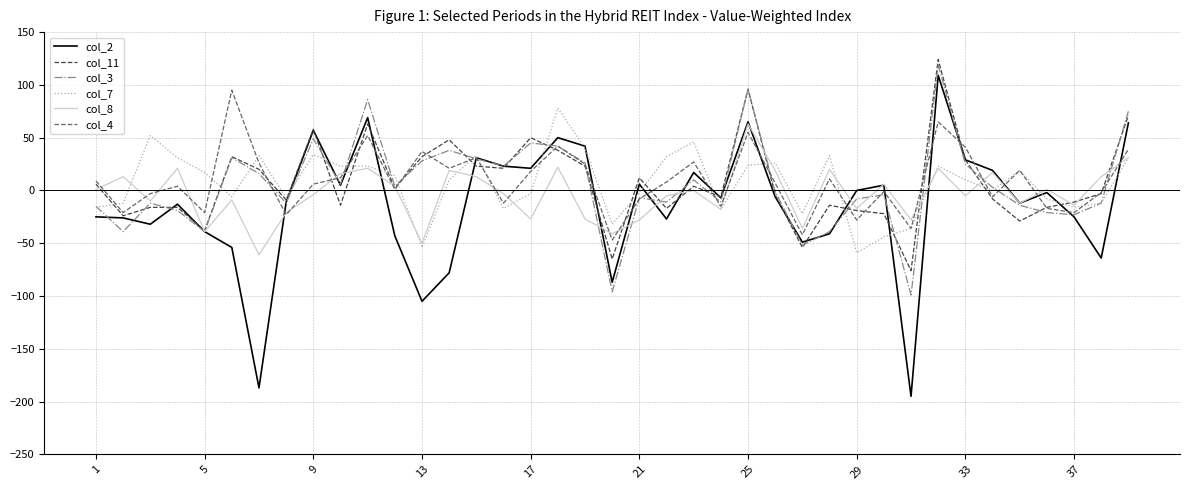

Which series has the largest range (max minus min)?

col_2